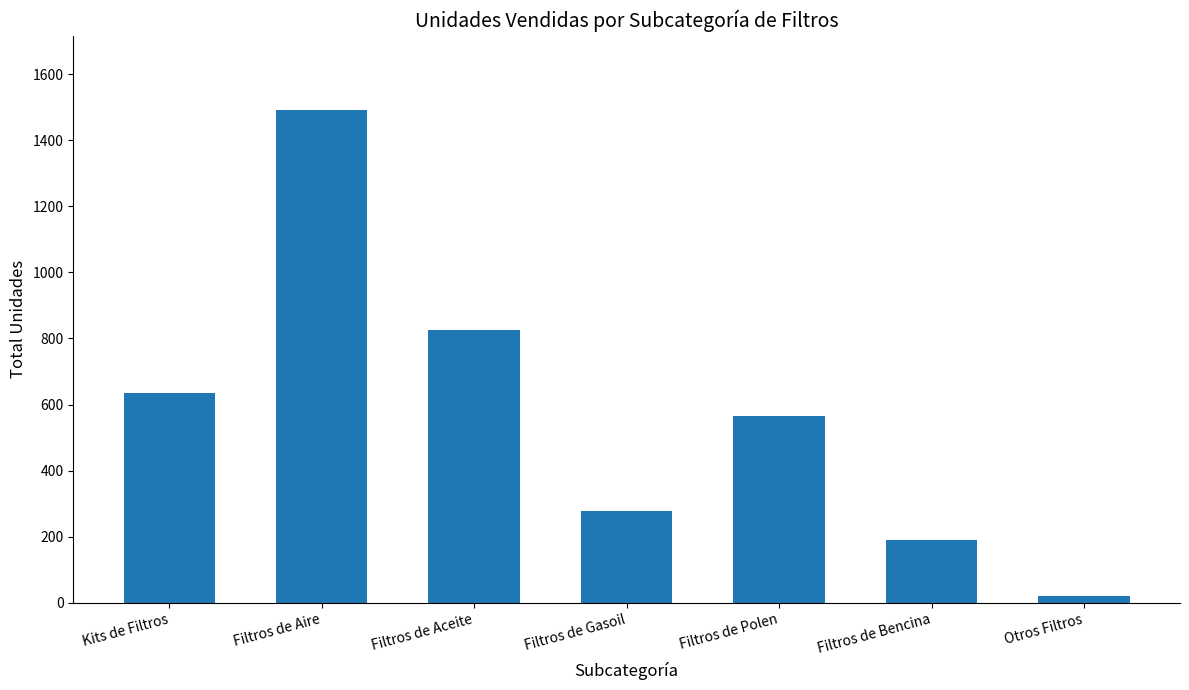

List the labels in order of value, largest first.

Filtros de Aire, Filtros de Aceite, Kits de Filtros, Filtros de Polen, Filtros de Gasoil, Filtros de Bencina, Otros Filtros